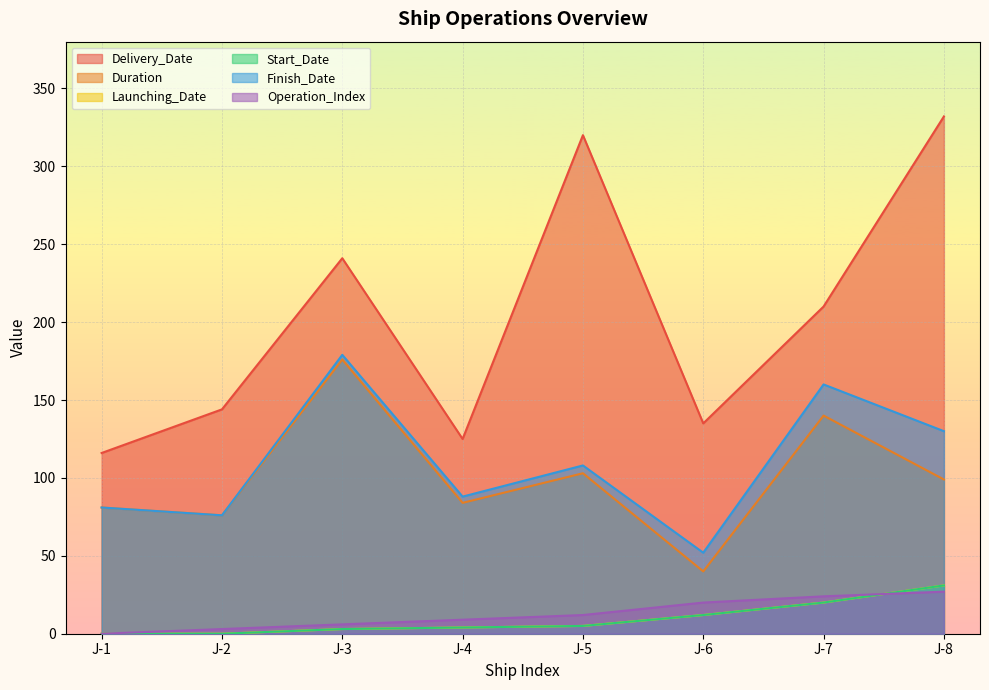

Reading right to left, list all the values displayed in this chart.

Delivery_Date: J-8=332	J-7=210	J-6=135	J-5=320	J-4=125	J-3=241	J-2=144	J-1=116
Duration: J-8=99	J-7=140	J-6=40	J-5=103	J-4=84	J-3=176	J-2=76	J-1=81
Launching_Date: J-8=31	J-7=20	J-6=12	J-5=5	J-4=4	J-3=3	J-2=0	J-1=0
Start_Date: J-8=31	J-7=20	J-6=12	J-5=5	J-4=4	J-3=3	J-2=0	J-1=0
Finish_Date: J-8=130	J-7=160	J-6=52	J-5=108	J-4=88	J-3=179	J-2=76	J-1=81
Operation_Index: J-8=27	J-7=24	J-6=20	J-5=12	J-4=9	J-3=6	J-2=3	J-1=0